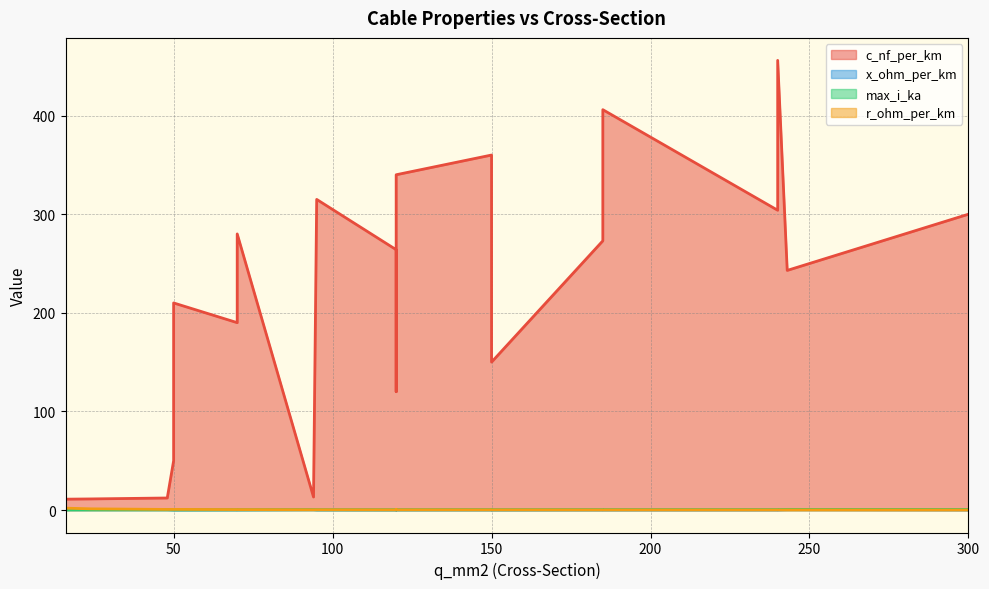

What is the sum of the max_i_ka values at 70 and 95?

0.5